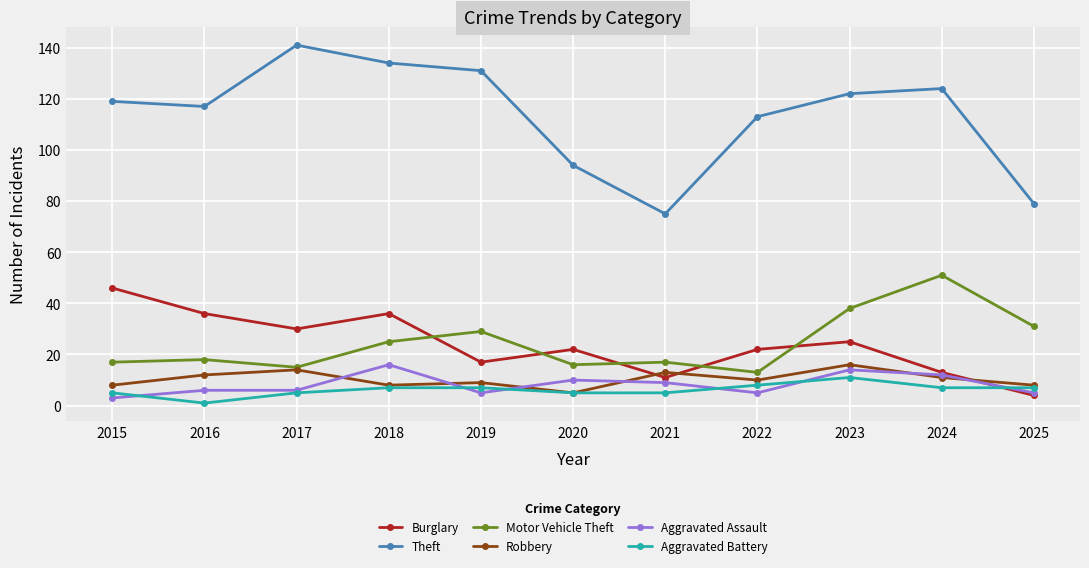

Which series has the largest total across all categories?

Theft